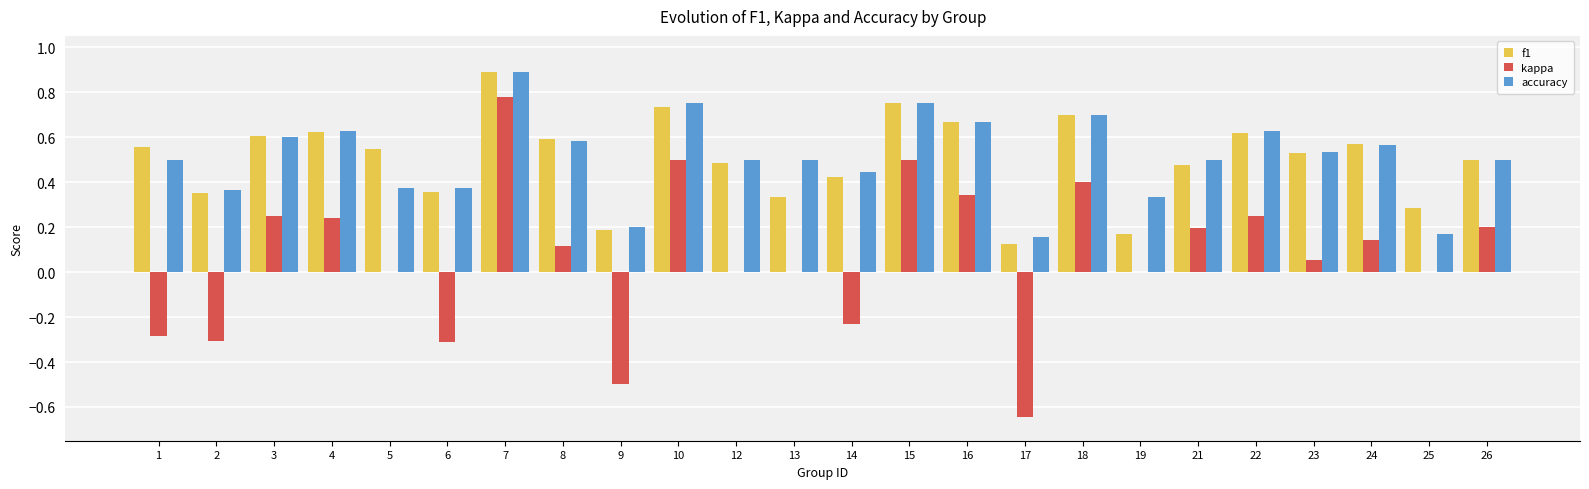

Between 4 and 13, which series saw the biggest shift?

f1